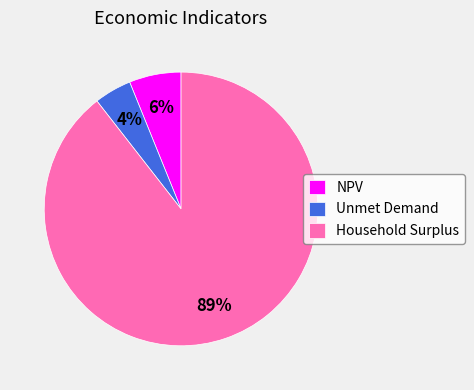

Rank the categories by value from highest to lowest.

Household Surplus, NPV, Unmet Demand